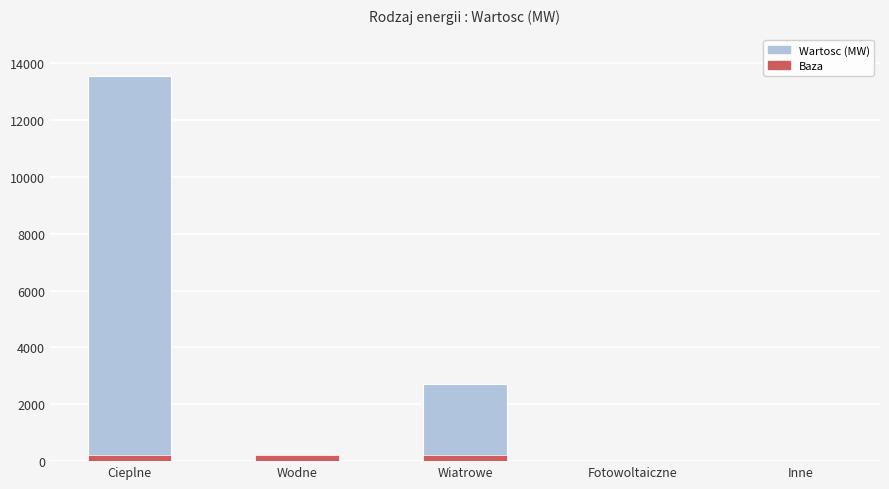

Reading right to left, extract all data points from this chart.

0	0	2712	134	13540